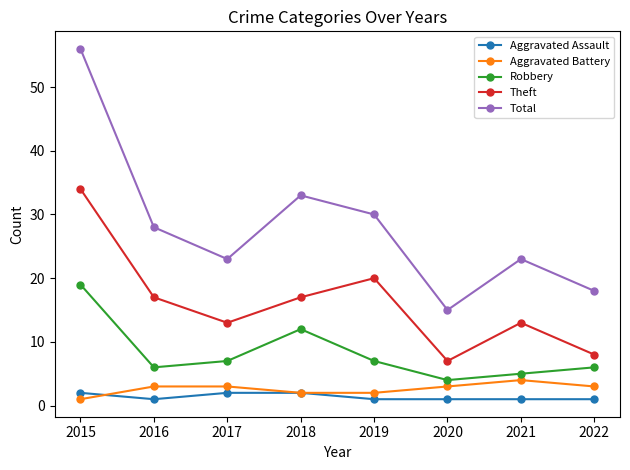

What is the total value across all series at 2015?

112